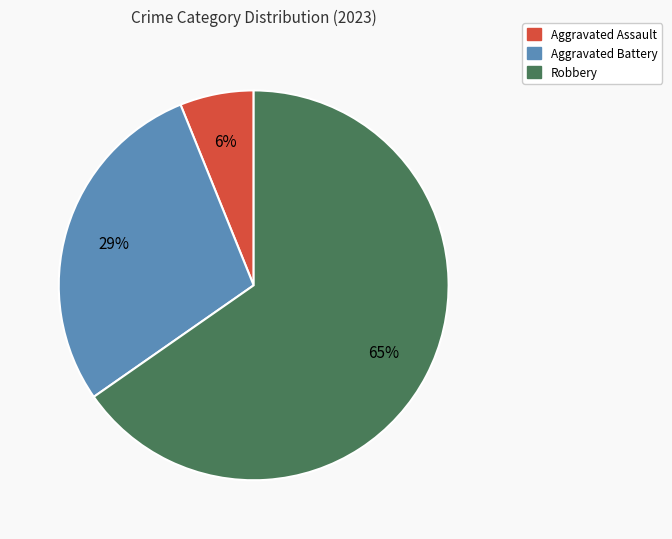

How many segments does this pie chart have?

3